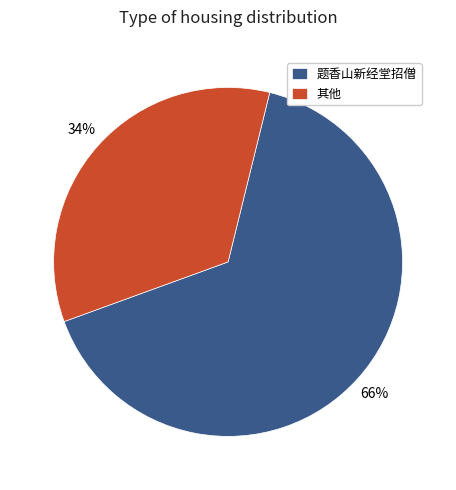

How many slices are in this pie chart?

2